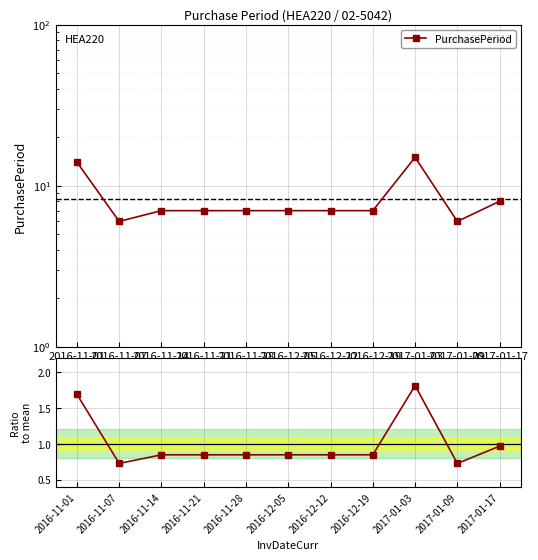

Rank the series by their average value, from lowest to highest.

Ratio to mean, PurchasePeriod